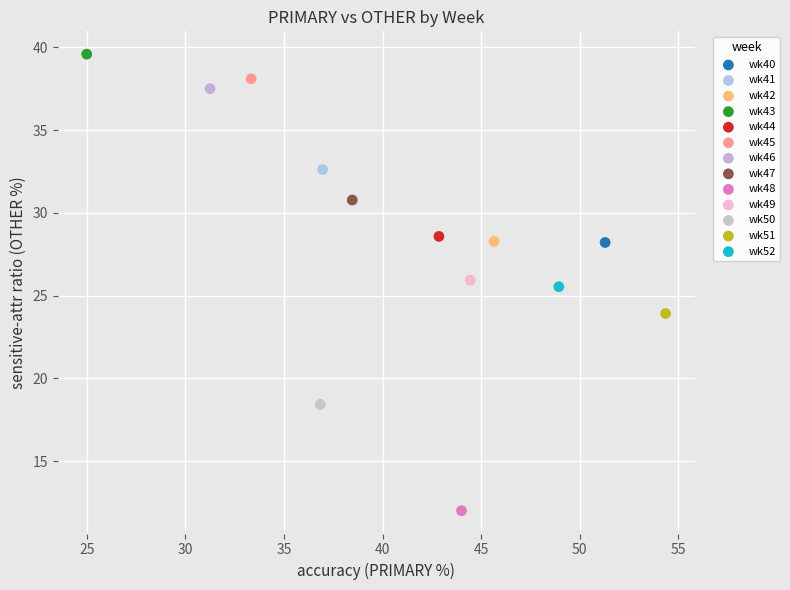

Which series contains the highest Y value?

wk43